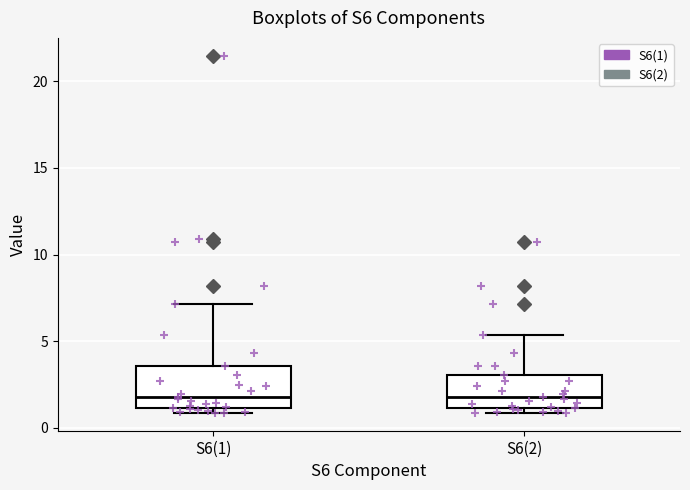

Reading left to right, read every box against the y-axis: the position of its median line, the range the box covers, and the ends of its whiskers. The values are not printed on the chart, so give them approximately, as read against the axis.

S6(1): median 2.0, box 1.0 to 3.5, whiskers 1.0 (just below the box's lower edge) to 7.0
S6(2): median 2.0, box 1.0 to 3.0, whiskers 1.0 (just below the box's lower edge) to 5.5